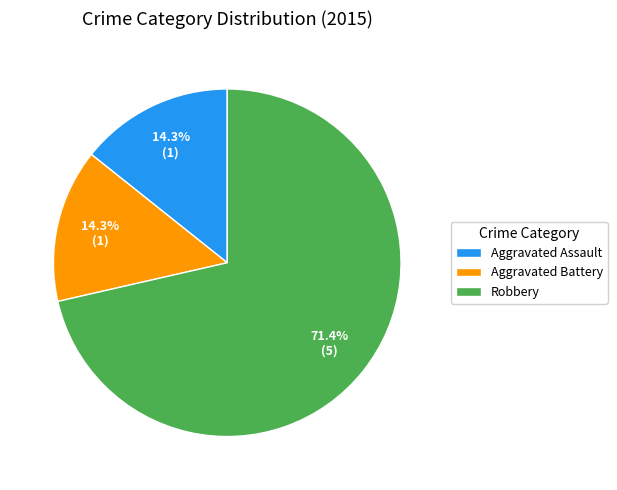

Does any single category account for the majority?

Yes